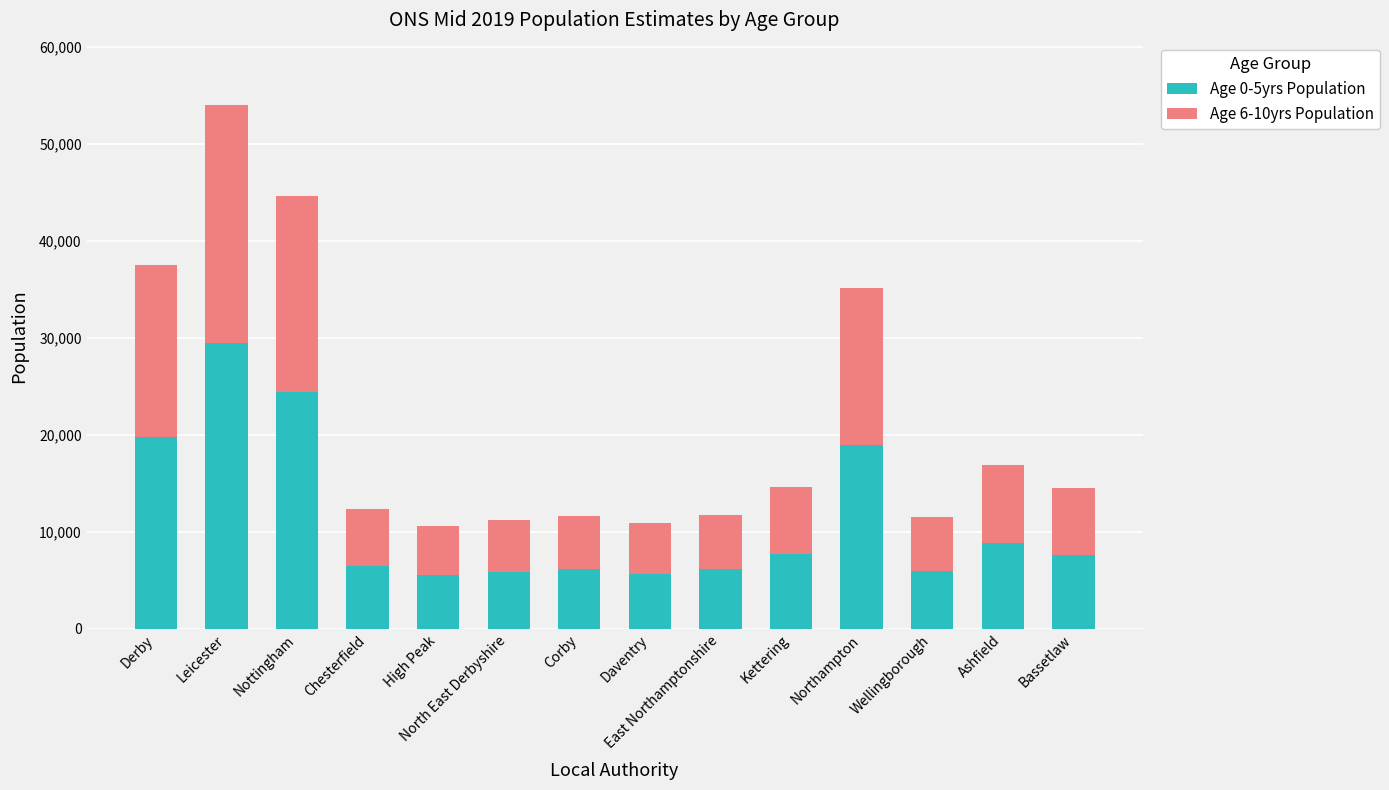

What is the highest value of the Age 0-5yrs Population series?

29474